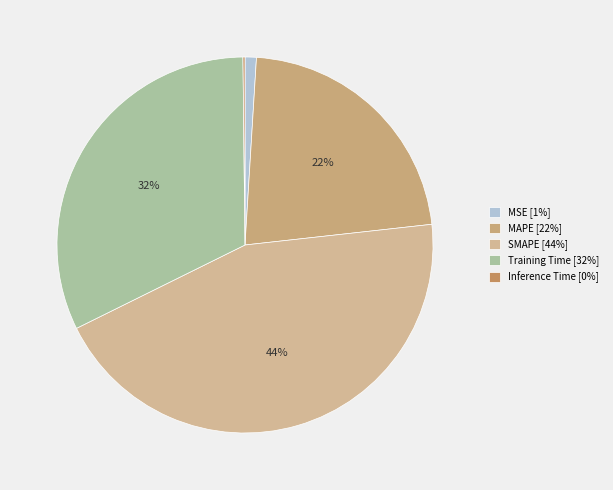

To the nearest percent, what percentage of the pie is Training Time?

32%